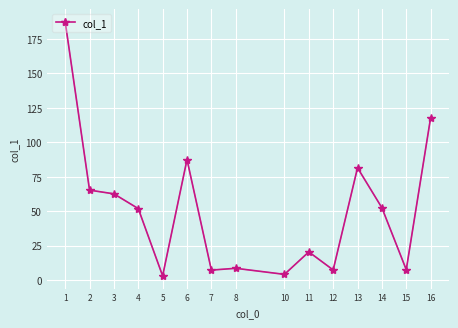

How many categories are shown in the chart?

15